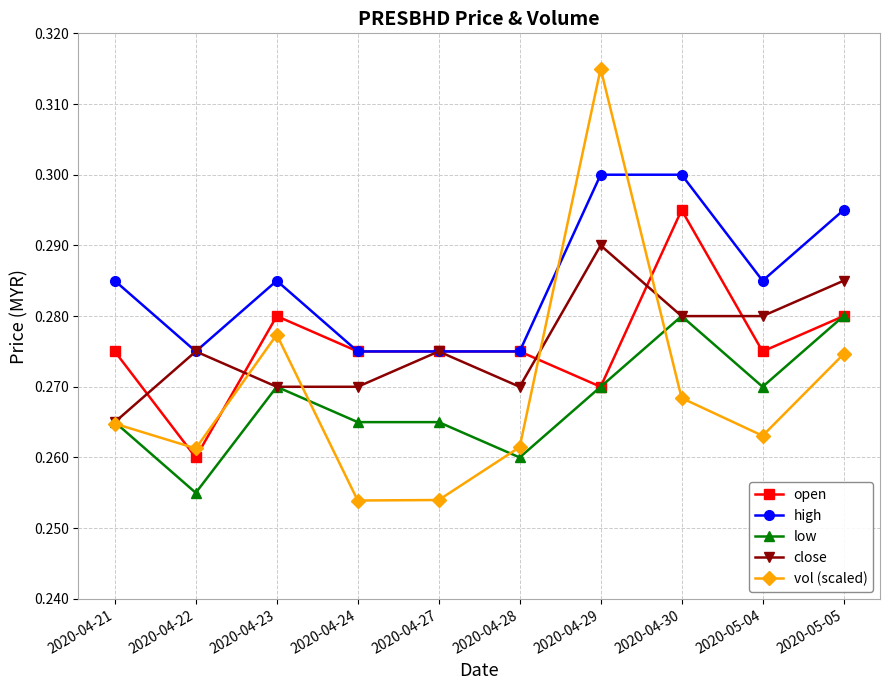

Which series changed the most between 2020-04-23 and 2020-04-24?

vol (scaled)